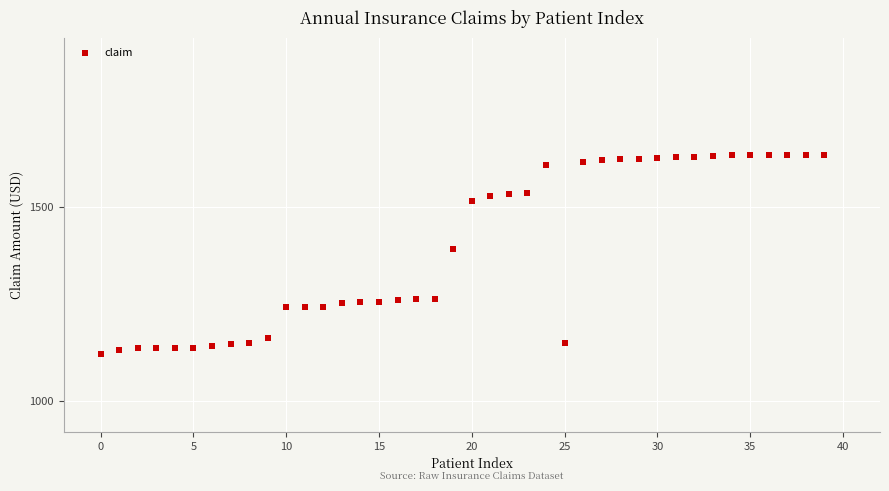

What is the range of Y values (max minus min)?

512.1